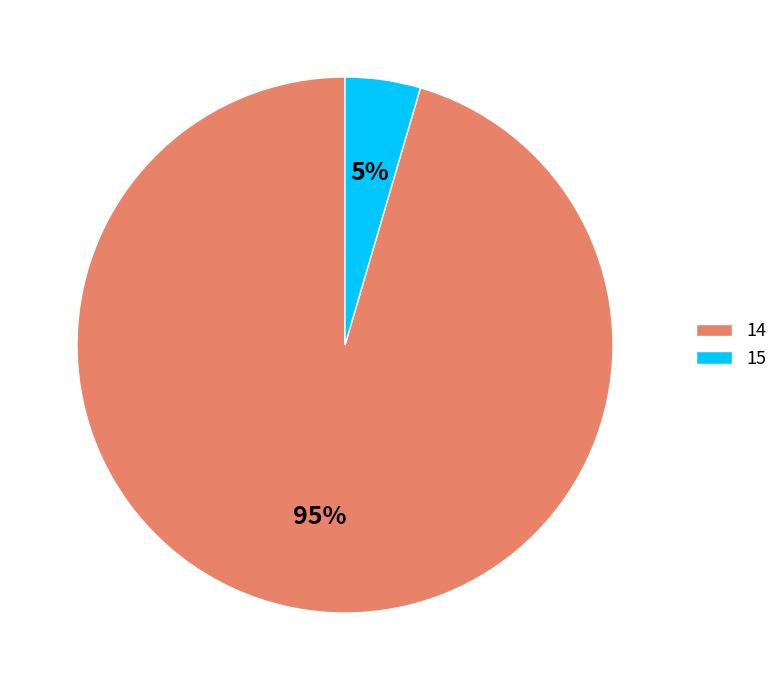

Combined, do 14 and 15 account for over 50%?

Yes